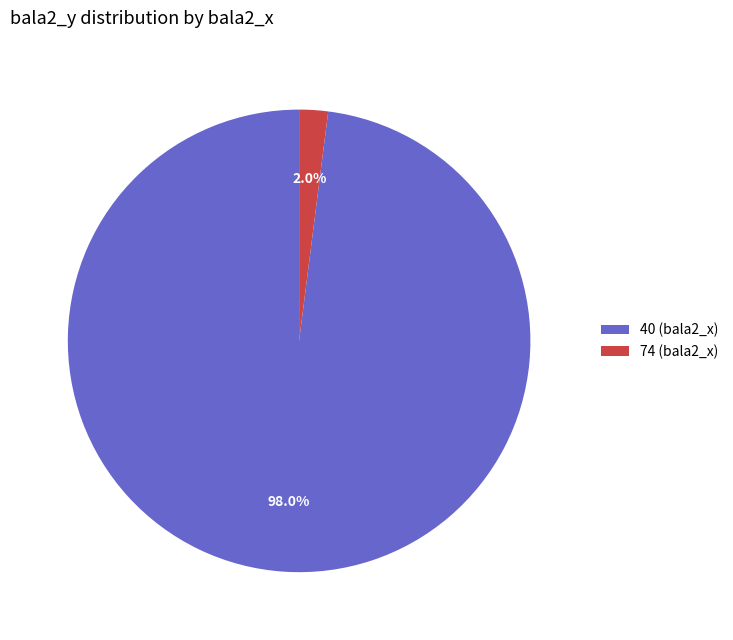

To the nearest percent, what is the average slice percentage?

50%